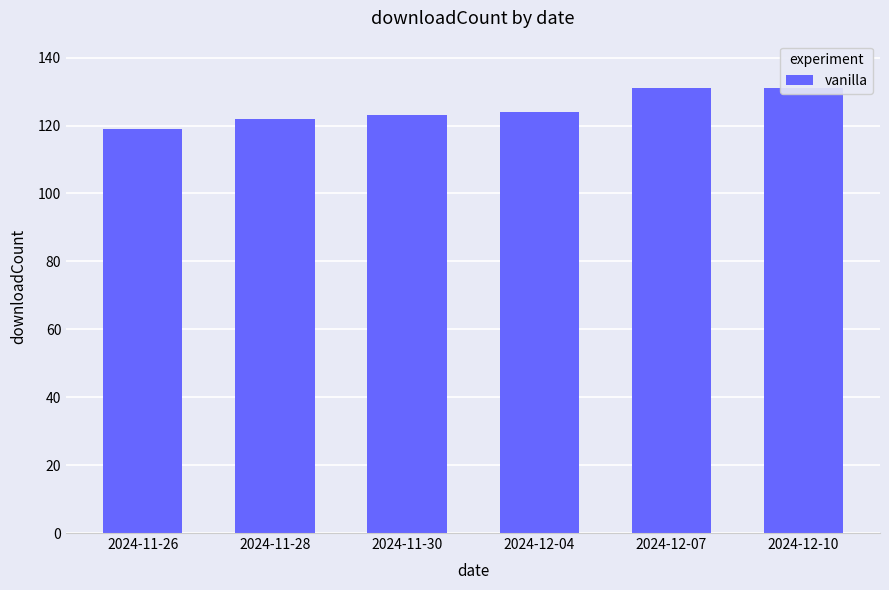

True or false: the data shows 131 at 2024-12-10.

True